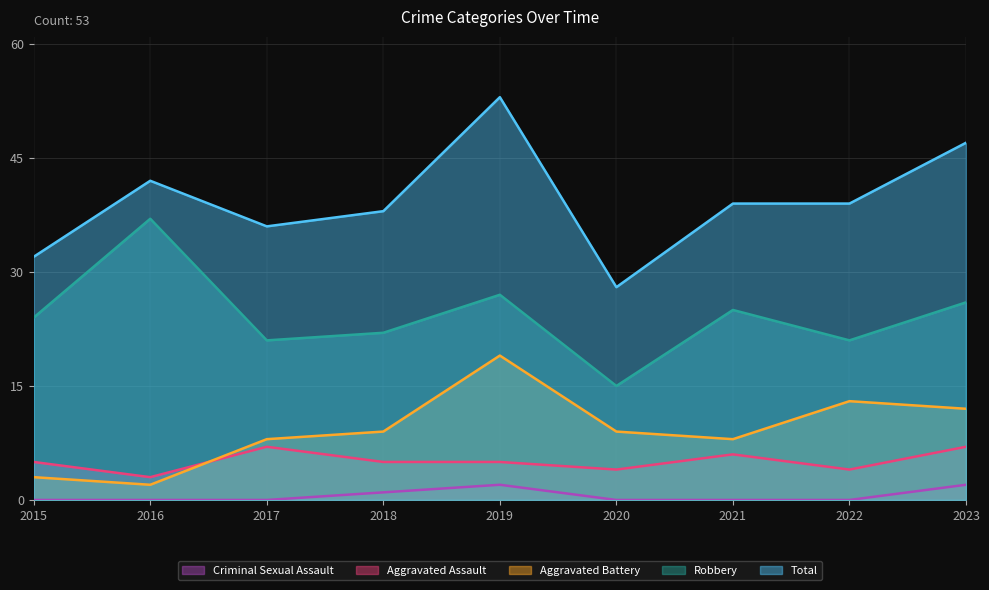

At which label does Total first exceed 39?

2016